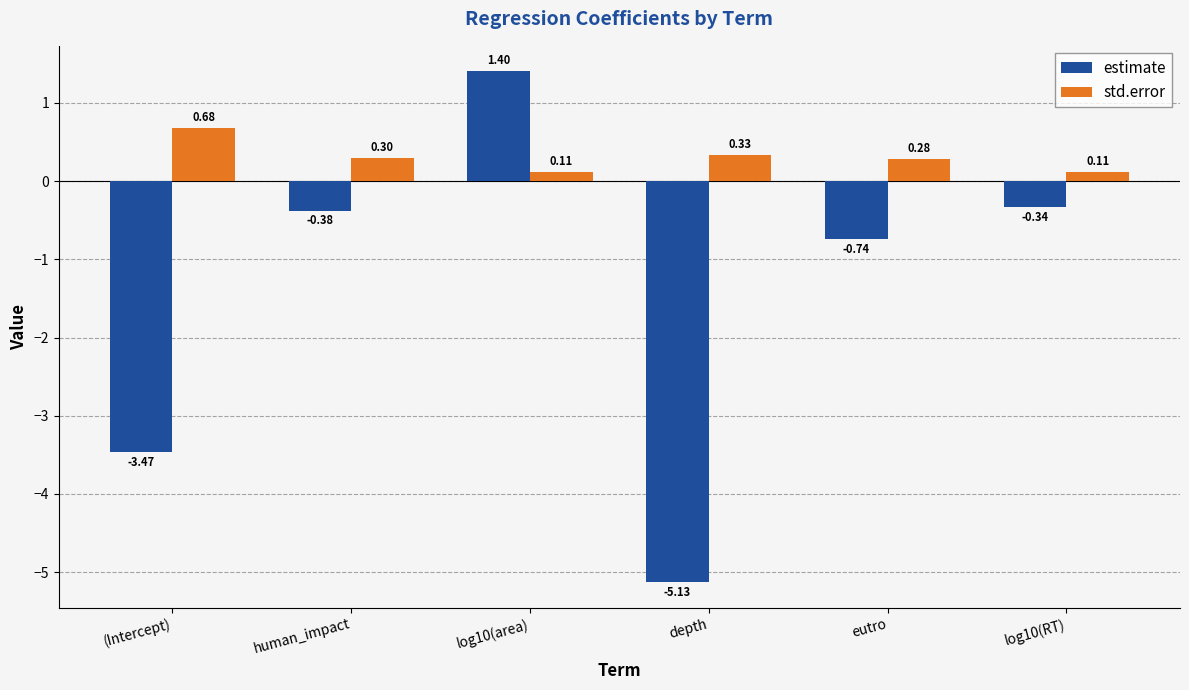

Which label corresponds to the smallest value in the chart?

depth